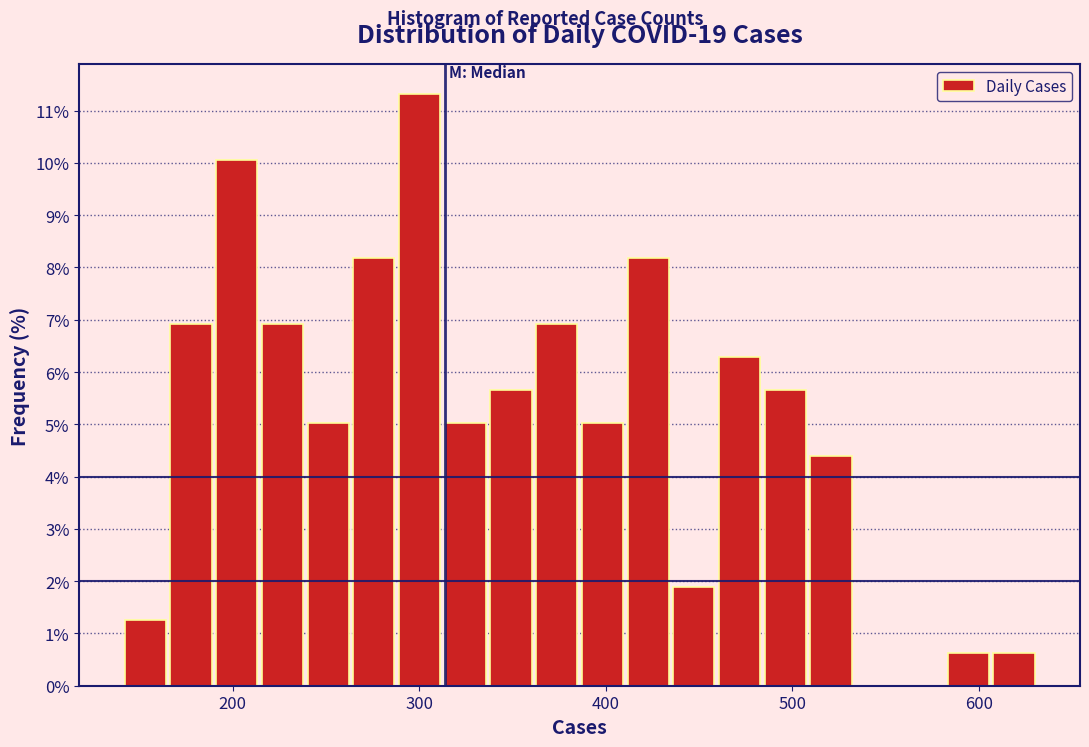

Read against the x-axis, roughly where is the centre of the tallest bar?

300